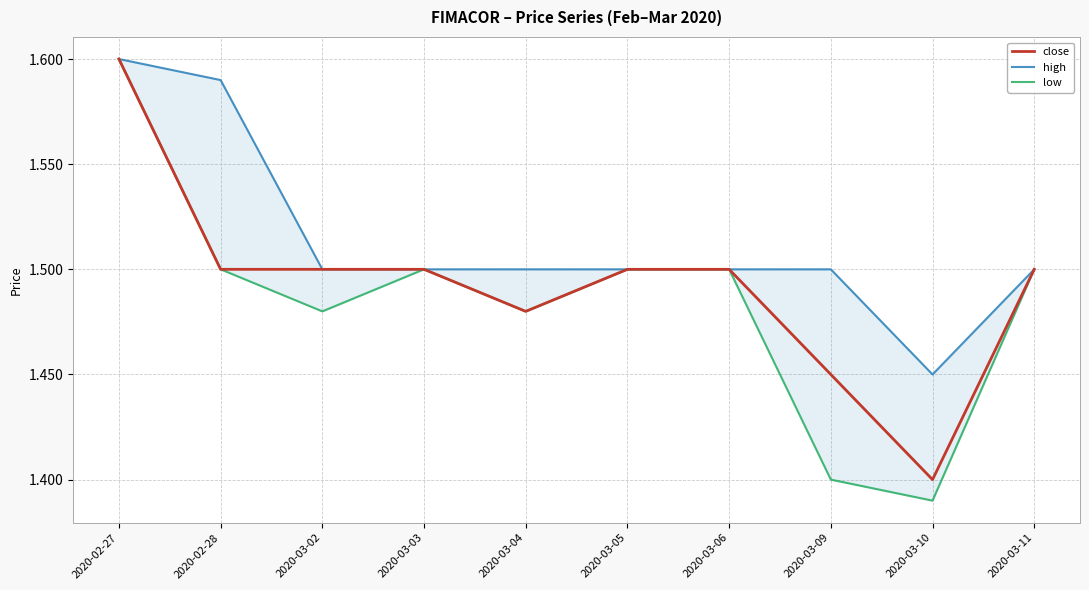

What is the approximate value of low at 2020-03-06?

1.5